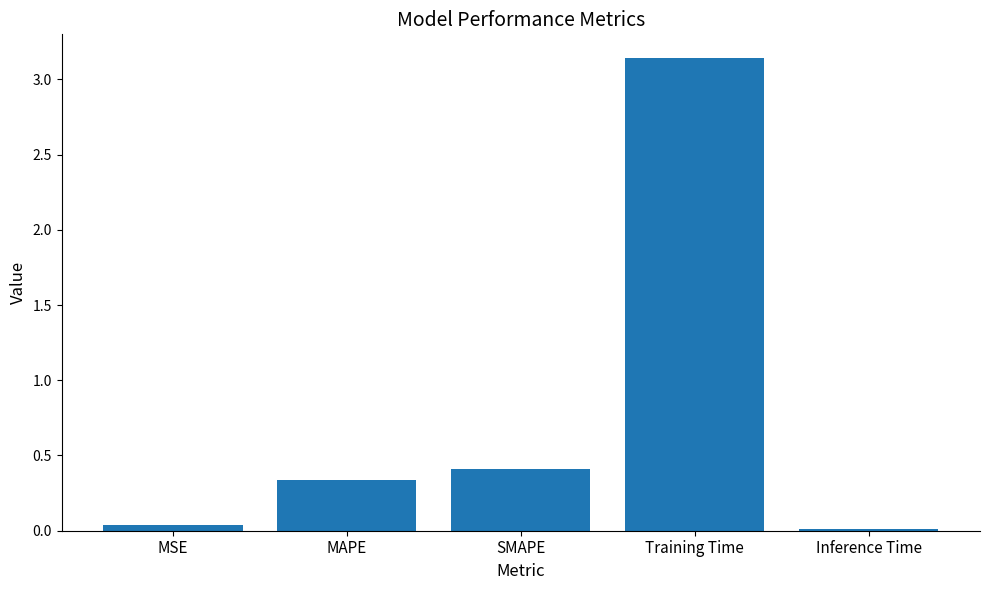

Which label corresponds to the largest value in the chart?

Training Time